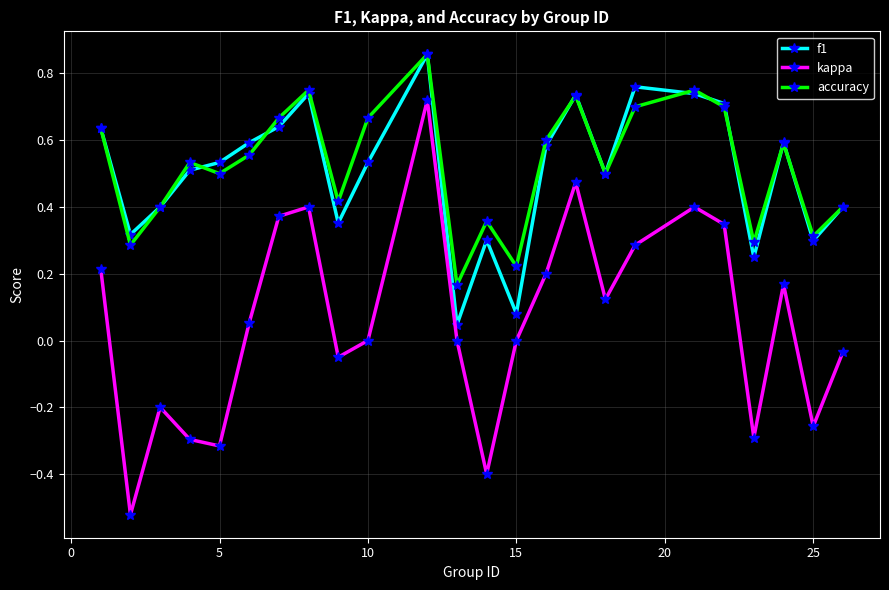

True or false: kappa has more than 0 interior local peaks.

True